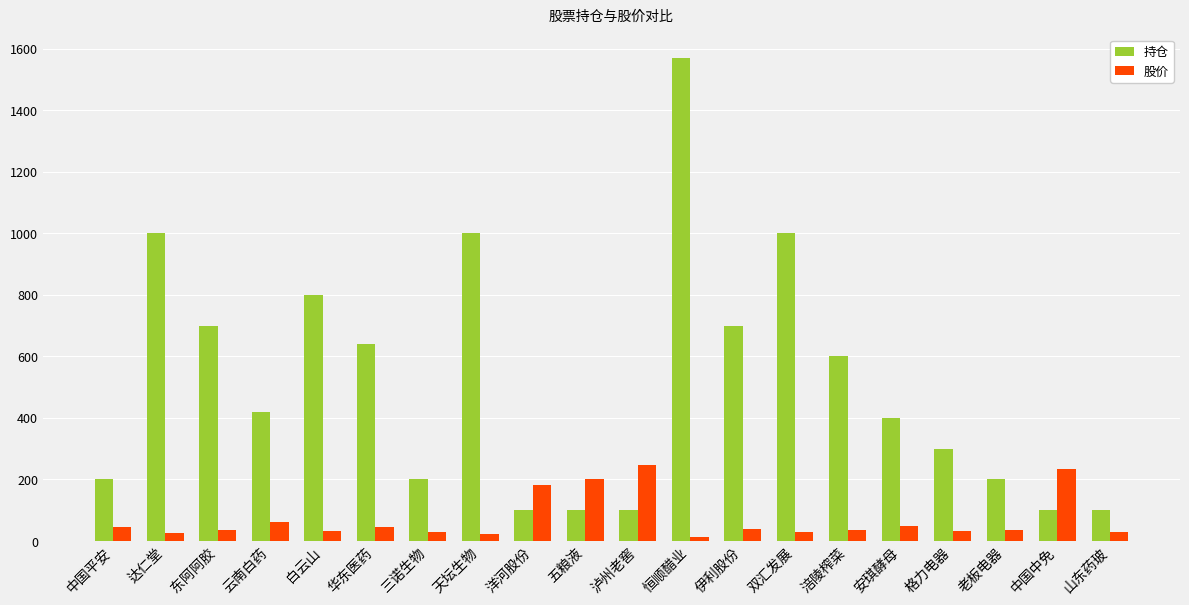

At which label does 持仓 reach its peak?

恒顺醋业